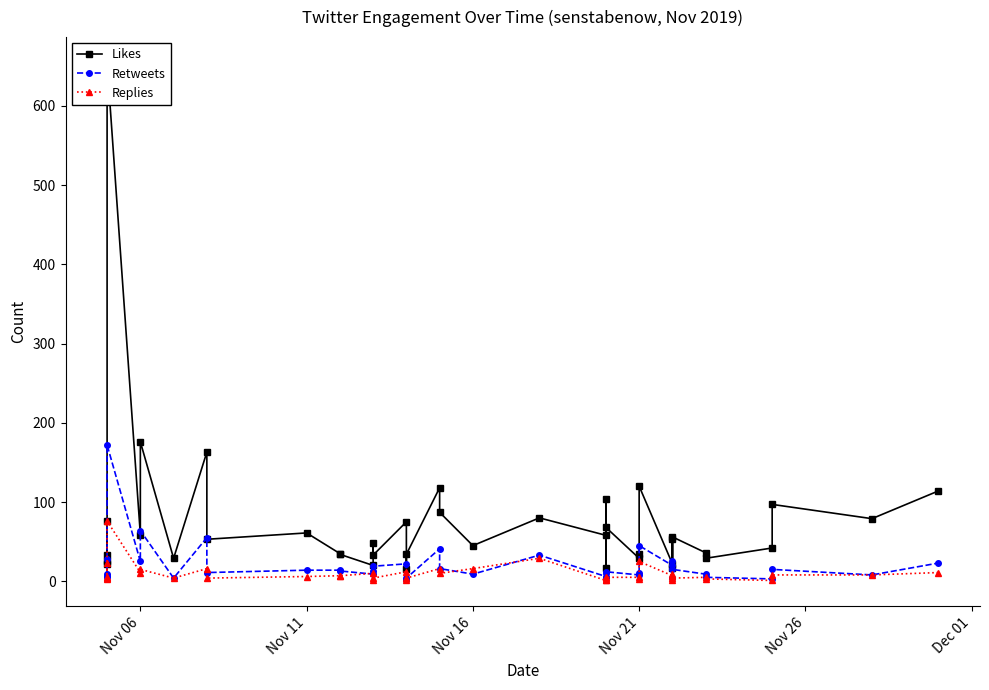

Which series has the widest spread of values?

Likes